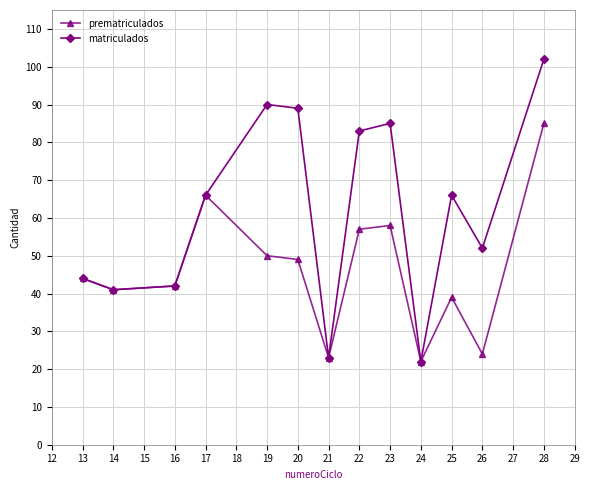

The matriculados series shows 23 at 21. True or false?

True